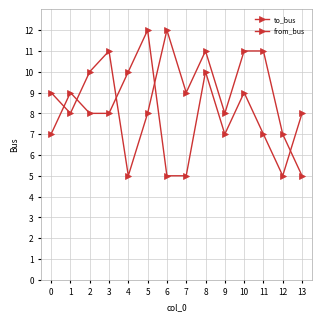

What value does the from_bus series have at 7?

5